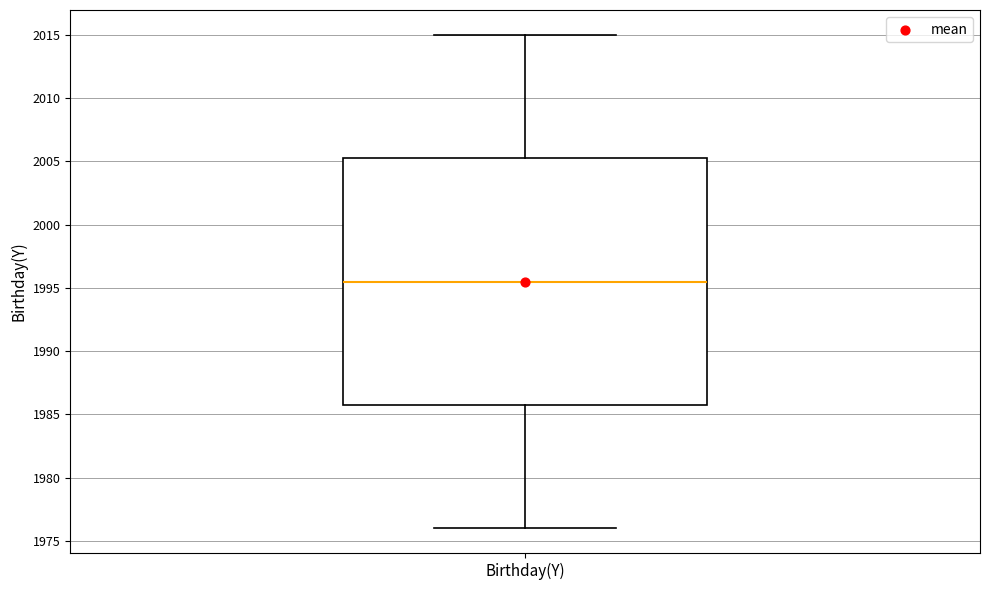

Read this box plot against the y-axis: the position of the median line, the range covered by the box, and the ends of both whiskers. The values are not printed on the chart, so give them approximately, as read against the axis.

median 1995.5, box 1986.0 to 2005.5, whiskers 1976.0 to 2015.0